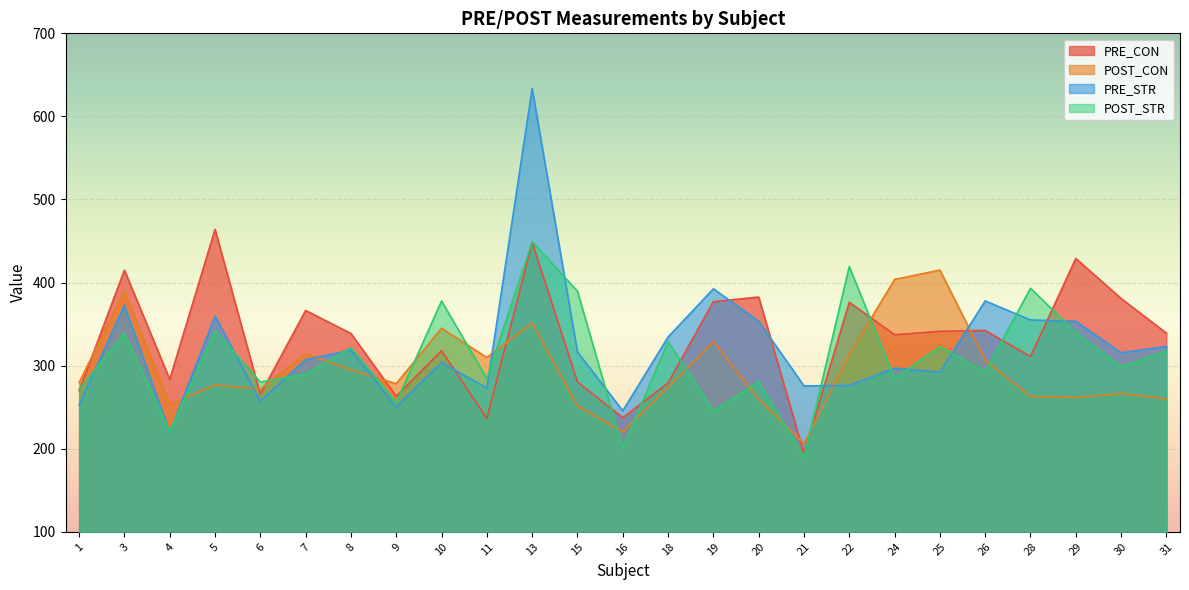

What are all the series names shown in the legend?

PRE_CON, POST_CON, PRE_STR, POST_STR